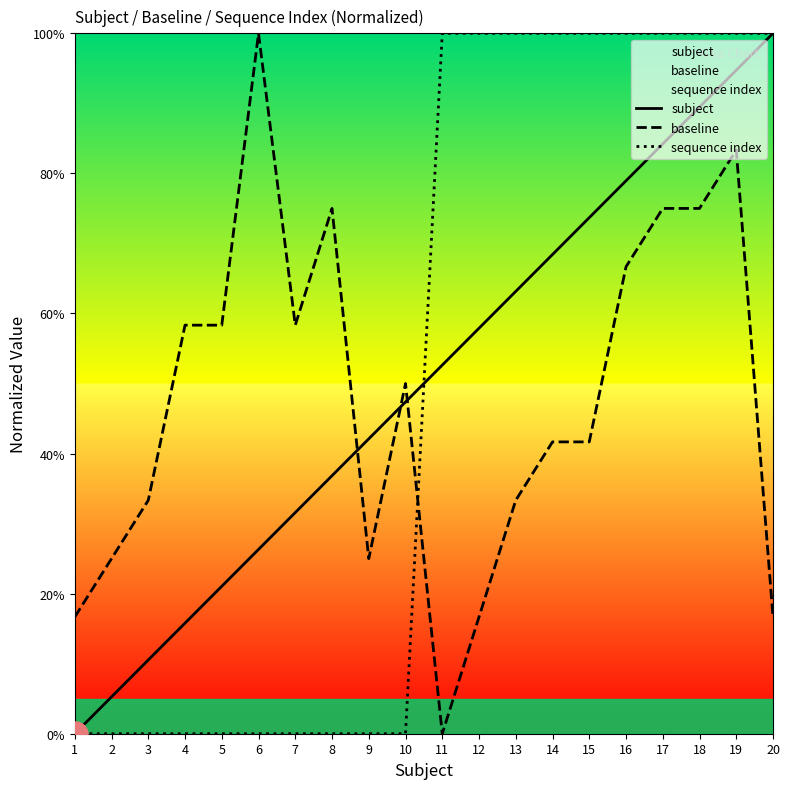

True or false: subject has a value of 21.1 at 5.

True